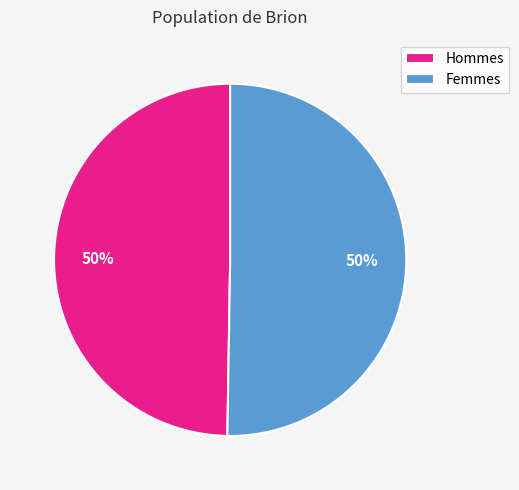

To the nearest percent, what is the combined percentage of Femmes and Hommes?

100%